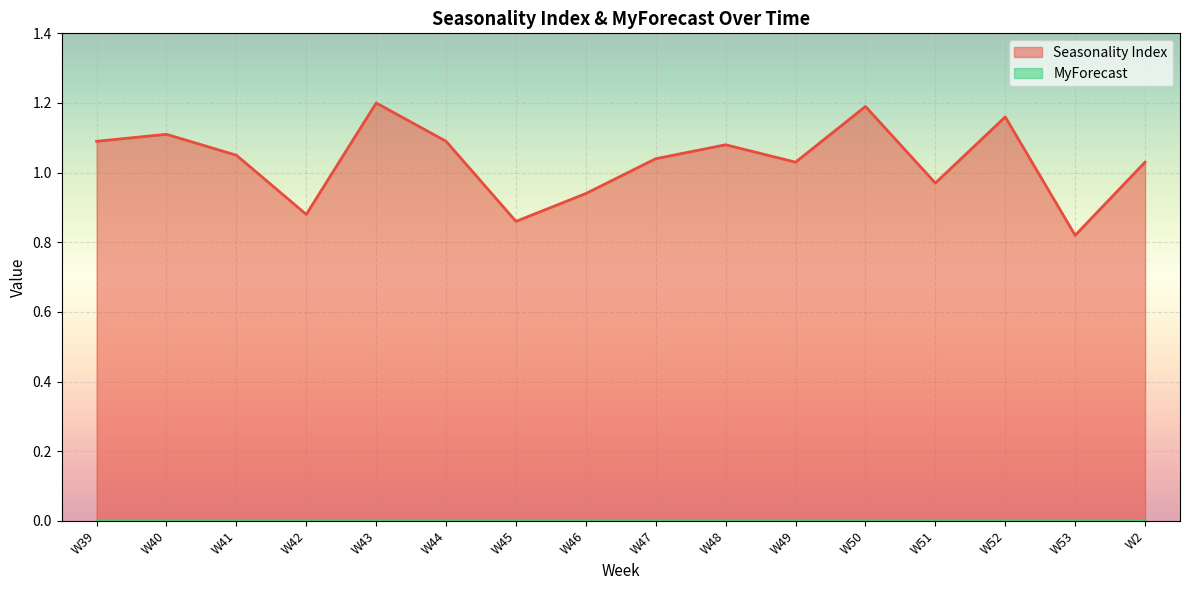

What is the difference between the values at W50 and W2?

0.2